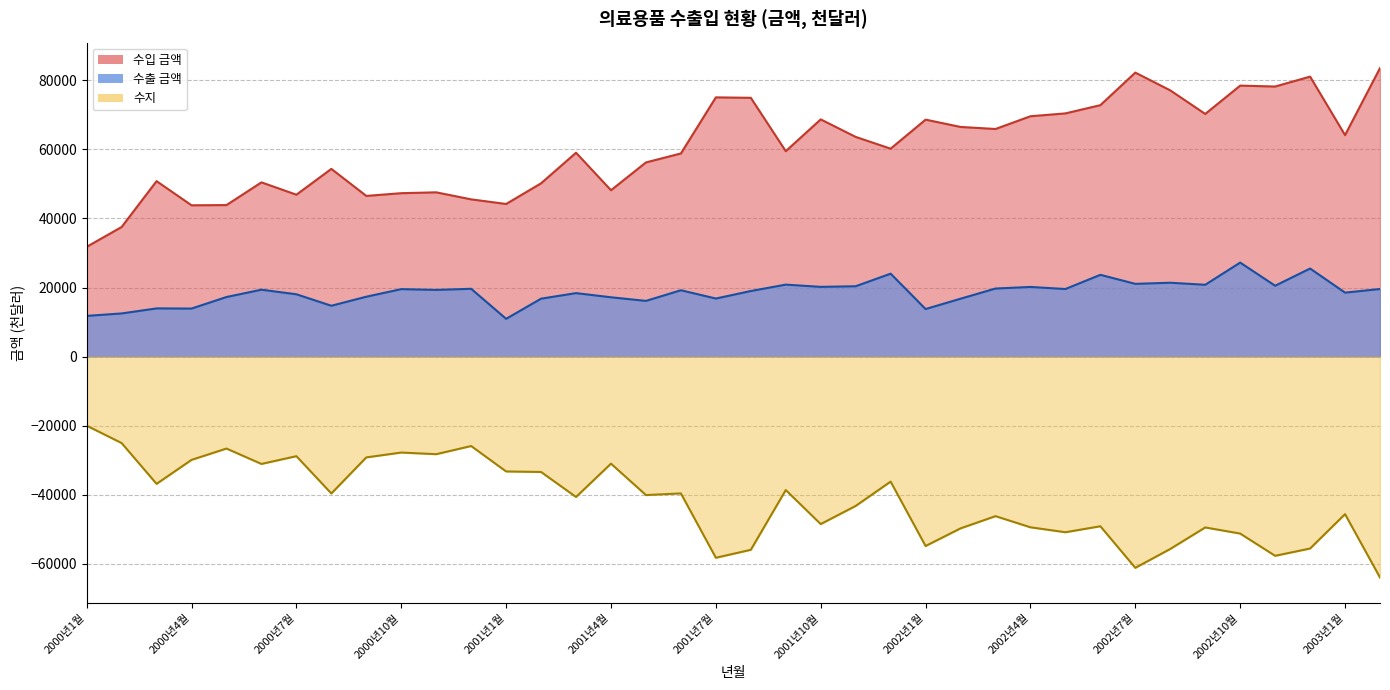

How many lines are shown in the chart?

3